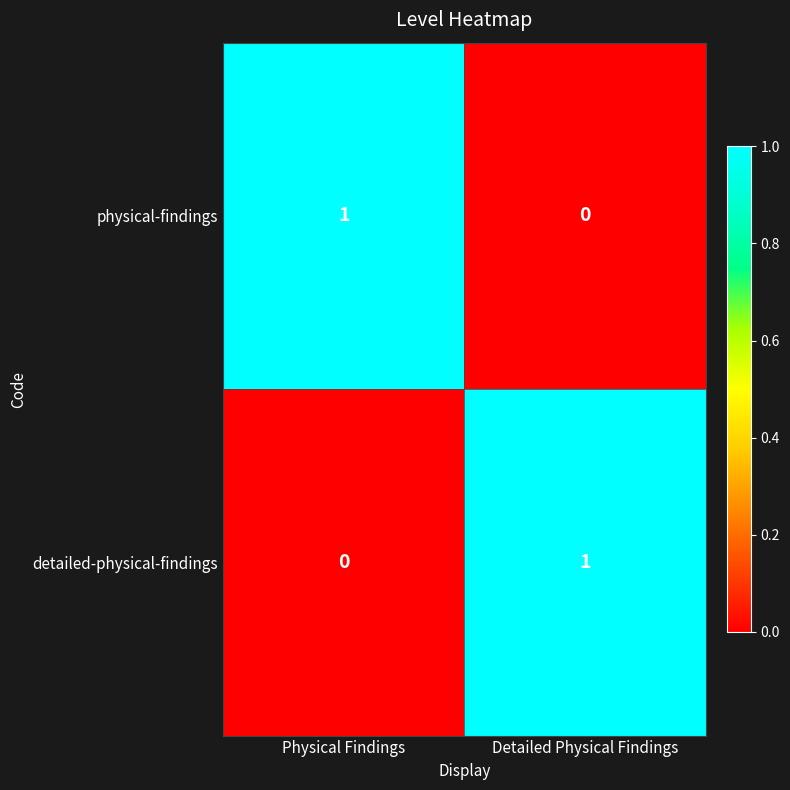

How many values in detailed-physical-findings are above zero?

1